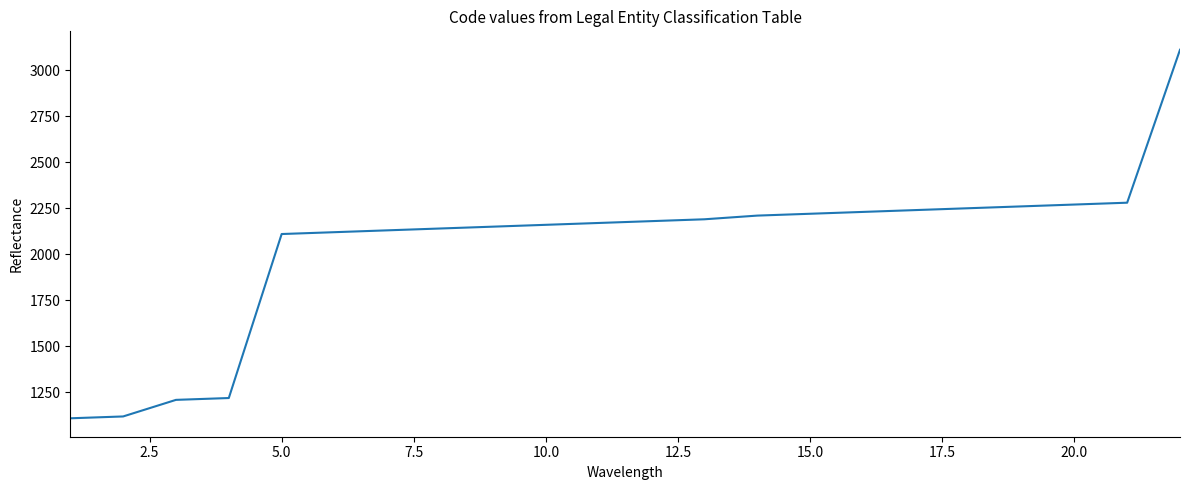

What is the minimum value shown in the chart?

1110